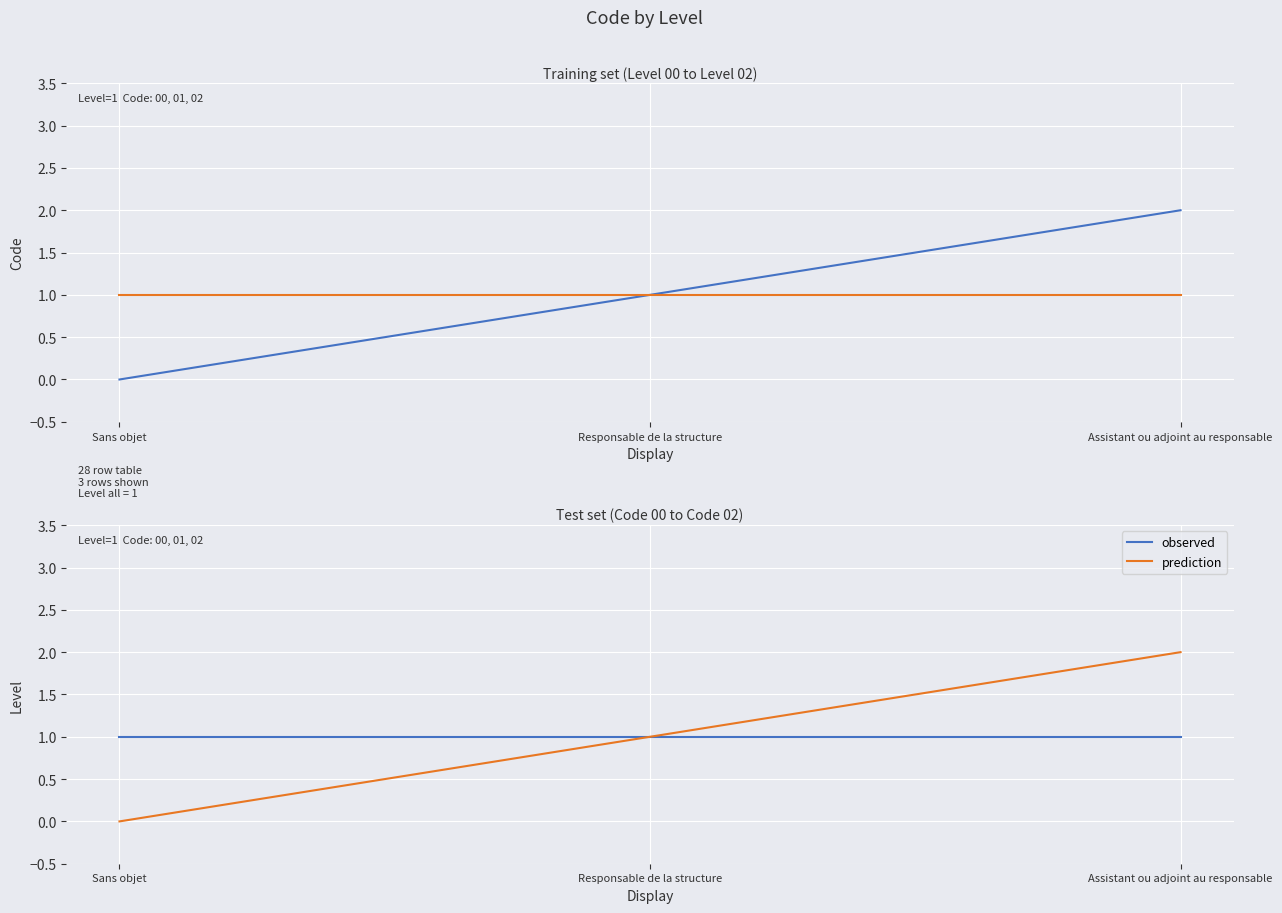

What is the label of the 2nd point from the left?

Responsable de la structure